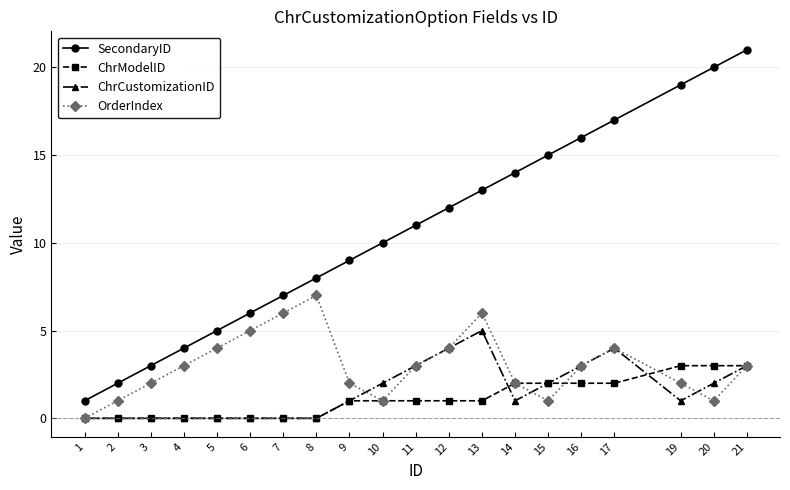

What is the greatest value displayed?

21